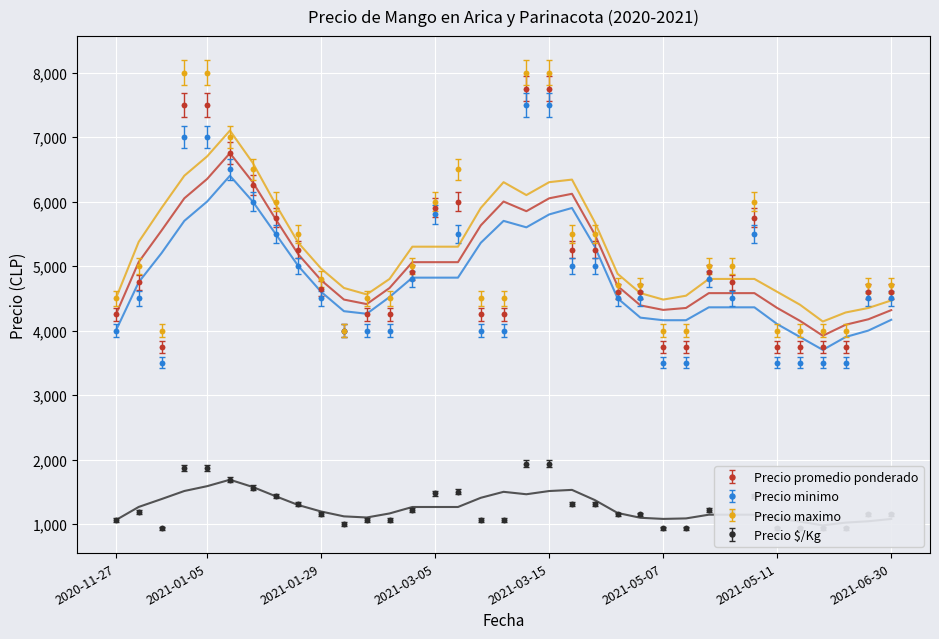

Is the value of Precio promedio ponderado at 2021-04-26 greater than the value of Precio minimo at 2021-04-26?

Yes